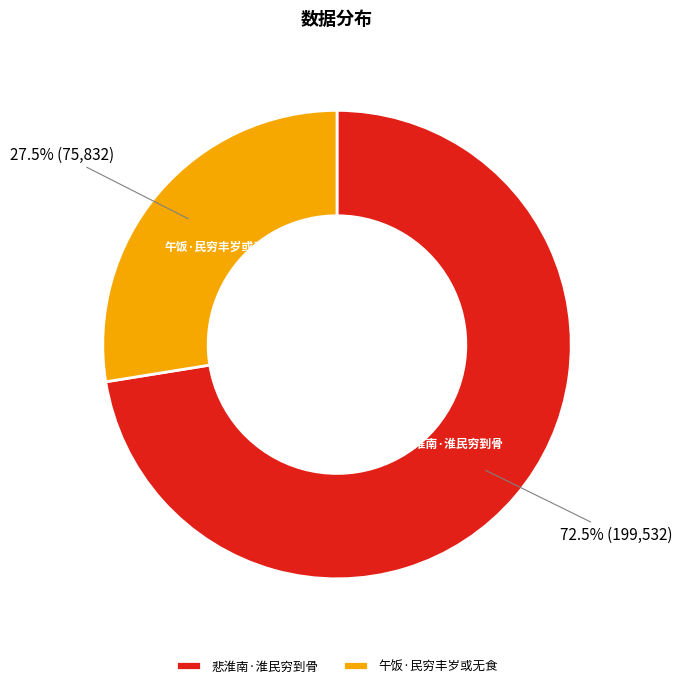

Between 午饭·民穷丰岁或无食 and 悲淮南·淮民穷到骨, which is larger?

悲淮南·淮民穷到骨